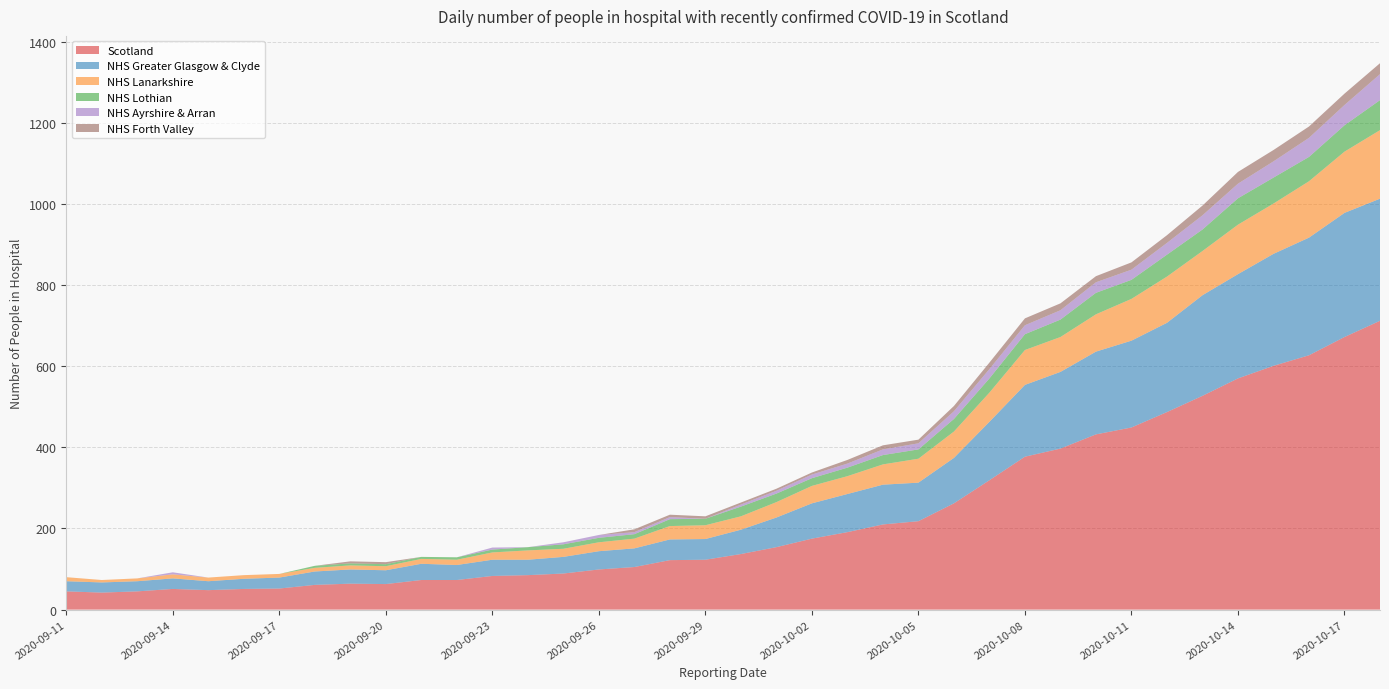

Reading left to right, transcribe all the data shown in this chart.

Scotland: 2020-09-11=45	2020-09-12=42	2020-09-13=45	2020-09-14=51	2020-09-15=48	2020-09-16=51	2020-09-17=52	2020-09-18=61	2020-09-19=64	2020-09-20=63	2020-09-21=73	2020-09-22=73	2020-09-23=83	2020-09-24=85	2020-09-25=89	2020-09-26=99	2020-09-27=105	2020-09-28=122	2020-09-29=123	2020-09-30=137	2020-10-01=154	2020-10-02=175	2020-10-03=191	2020-10-04=210	2020-10-05=218	2020-10-06=262	2020-10-07=319	2020-10-08=377	2020-10-09=397	2020-10-10=432	2020-10-11=449	2020-10-12=487	2020-10-13=527	2020-10-14=570	2020-10-15=601	2020-10-16=627	2020-10-17=672	2020-10-18=712
NHS Greater Glasgow & Clyde: 2020-09-11=25	2020-09-12=25	2020-09-13=25	2020-09-14=26	2020-09-15=22	2020-09-16=25	2020-09-17=27	2020-09-18=33	2020-09-19=35	2020-09-20=34	2020-09-21=40	2020-09-22=37	2020-09-23=40	2020-09-24=38	2020-09-25=41	2020-09-26=45	2020-09-27=46	2020-09-28=51	2020-09-29=51	2020-09-30=60	2020-10-01=73	2020-10-02=87	2020-10-03=94	2020-10-04=98	2020-10-05=95	2020-10-06=112	2020-10-07=144	2020-10-08=177	2020-10-09=189	2020-10-10=204	2020-10-11=214	2020-10-12=220	2020-10-13=248	2020-10-14=257	2020-10-15=276	2020-10-16=290	2020-10-17=306	2020-10-18=301
NHS Lanarkshire: 2020-09-11=10	2020-09-12=6	2020-09-13=7	2020-09-14=10	2020-09-15=9	2020-09-16=9	2020-09-17=9	2020-09-18=9	2020-09-19=10	2020-09-20=10	2020-09-21=12	2020-09-22=13	2020-09-23=18	2020-09-24=23	2020-09-25=20	2020-09-26=22	2020-09-27=24	2020-09-28=33	2020-09-29=34	2020-09-30=33	2020-10-01=38	2020-10-02=43	2020-10-03=44	2020-10-04=50	2020-10-05=59	2020-10-06=65	2020-10-07=72	2020-10-08=86	2020-10-09=86	2020-10-10=92	2020-10-11=103	2020-10-12=114	2020-10-13=109	2020-10-14=122	2020-10-15=124	2020-10-16=139	2020-10-17=151	2020-10-18=169
NHS Lothian: 2020-09-11=0	2020-09-12=0	2020-09-13=0	2020-09-14=0	2020-09-15=0	2020-09-16=0	2020-09-17=0	2020-09-18=5	2020-09-19=5	2020-09-20=5	2020-09-21=5	2020-09-22=6	2020-09-23=7	2020-09-24=8	2020-09-25=11	2020-09-26=11	2020-09-27=11	2020-09-28=17	2020-09-29=16	2020-09-30=24	2020-10-01=21	2020-10-02=19	2020-10-03=21	2020-10-04=23	2020-10-05=23	2020-10-06=31	2020-10-07=35	2020-10-08=39	2020-10-09=43	2020-10-10=53	2020-10-11=47	2020-10-12=54	2020-10-13=53	2020-10-14=65	2020-10-15=64	2020-10-16=60	2020-10-17=65	2020-10-18=74
NHS Ayrshire & Arran: 2020-09-11=0	2020-09-12=0	2020-09-13=0	2020-09-14=5	2020-09-15=0	2020-09-16=0	2020-09-17=0	2020-09-18=0	2020-09-19=0	2020-09-20=0	2020-09-21=0	2020-09-22=0	2020-09-23=5	2020-09-24=0	2020-09-25=5	2020-09-26=7	2020-09-27=5	2020-09-28=5	2020-09-29=0	2020-09-30=5	2020-10-01=7	2020-10-02=9	2020-10-03=10	2020-10-04=14	2020-10-05=15	2020-10-06=19	2020-10-07=23	2020-10-08=22	2020-10-09=23	2020-10-10=26	2020-10-11=25	2020-10-12=29	2020-10-13=35	2020-10-14=36	2020-10-15=40	2020-10-16=47	2020-10-17=50	2020-10-18=64
NHS Forth Valley: 2020-09-11=0	2020-09-12=0	2020-09-13=0	2020-09-14=0	2020-09-15=0	2020-09-16=0	2020-09-17=0	2020-09-18=0	2020-09-19=5	2020-09-20=5	2020-09-21=0	2020-09-22=0	2020-09-23=0	2020-09-24=0	2020-09-25=0	2020-09-26=0	2020-09-27=7	2020-09-28=6	2020-09-29=6	2020-09-30=5	2020-10-01=5	2020-10-02=5	2020-10-03=9	2020-10-04=10	2020-10-05=9	2020-10-06=13	2020-10-07=16	2020-10-08=17	2020-10-09=17	2020-10-10=15	2020-10-11=18	2020-10-12=19	2020-10-13=24	2020-10-14=29	2020-10-15=28	2020-10-16=28	2020-10-17=28	2020-10-18=27